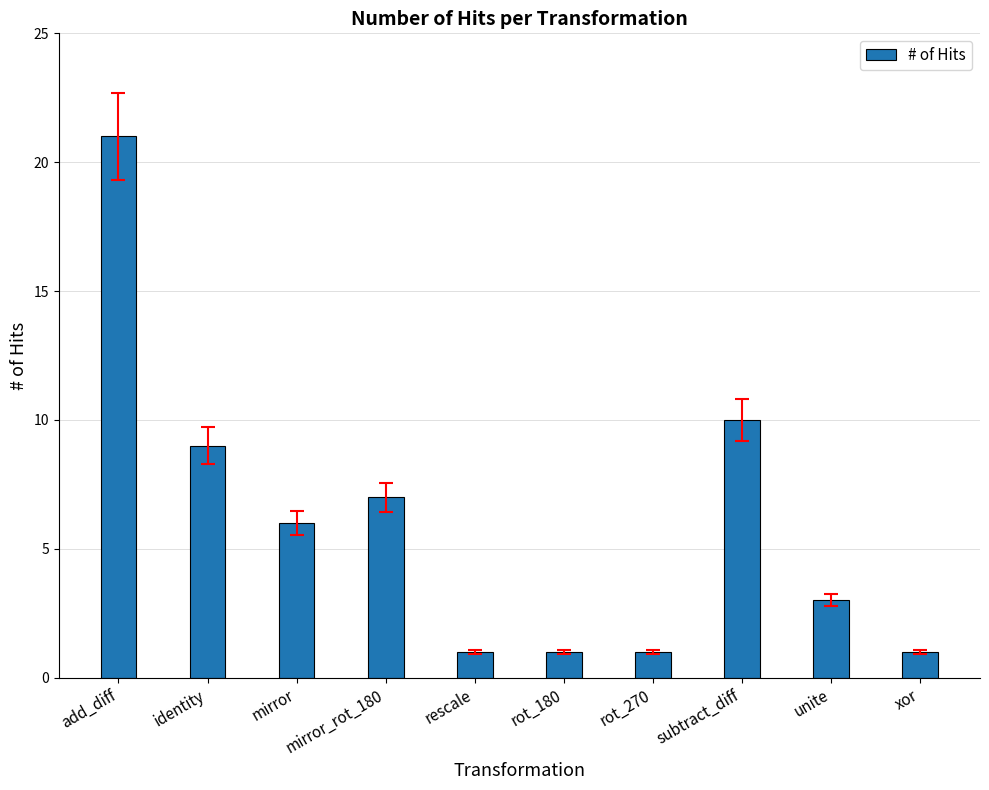

The value at xor is 1. True or false?

True